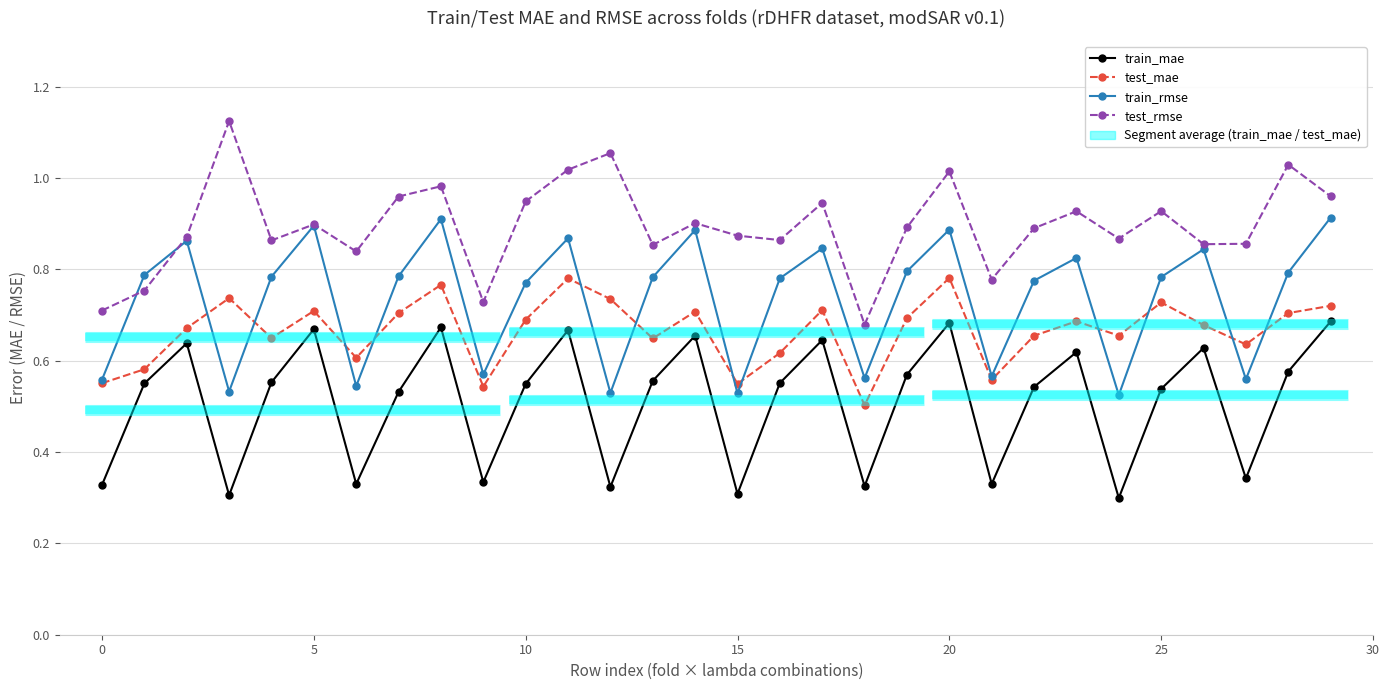

At which category is the sum across all series the highest?

20